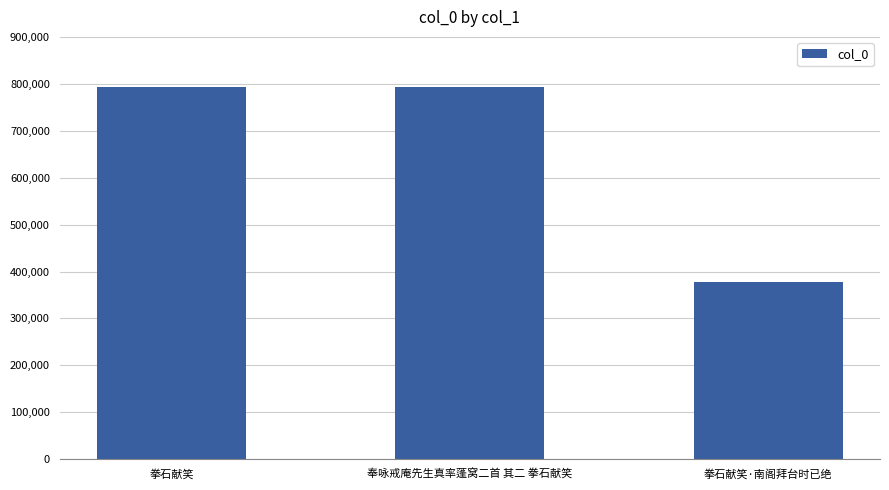

Is it true that the value at 拳石献笑·南阁拜台时已绝 is 250868?

False